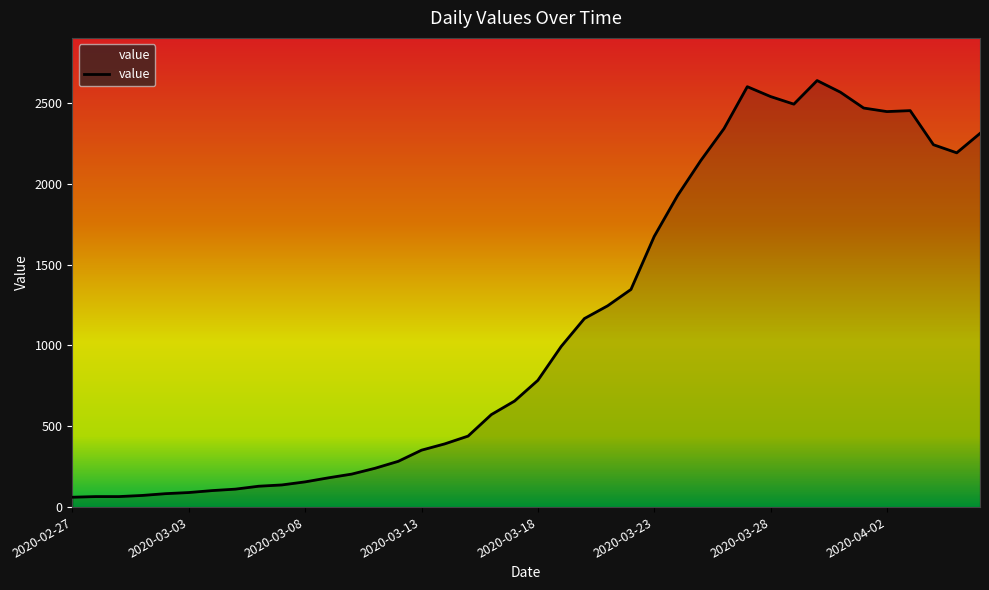

What is the smallest value displayed?

61